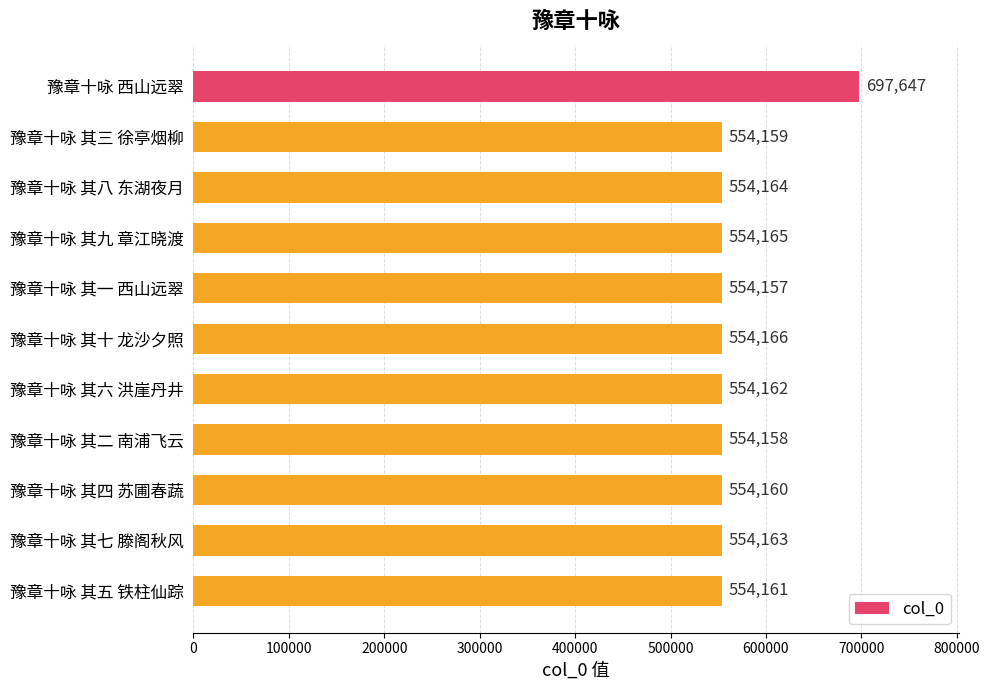

What is the maximum value shown in the chart?

697647